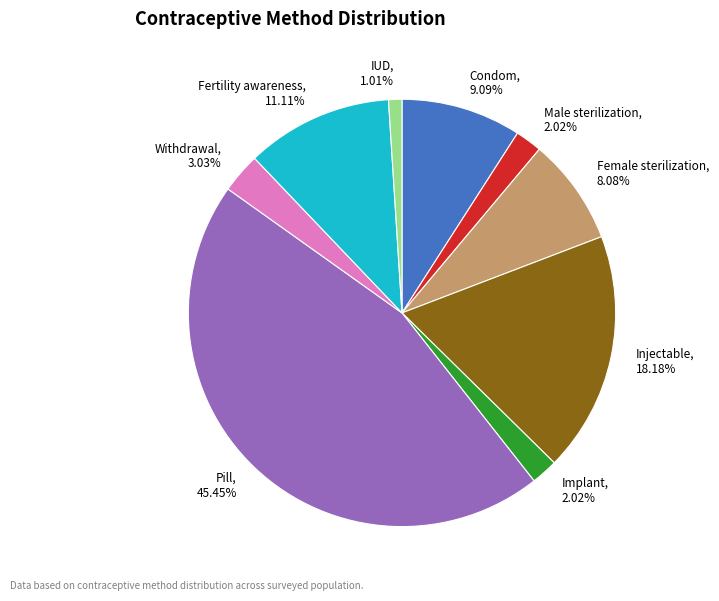

How many slices are in this pie chart?

9